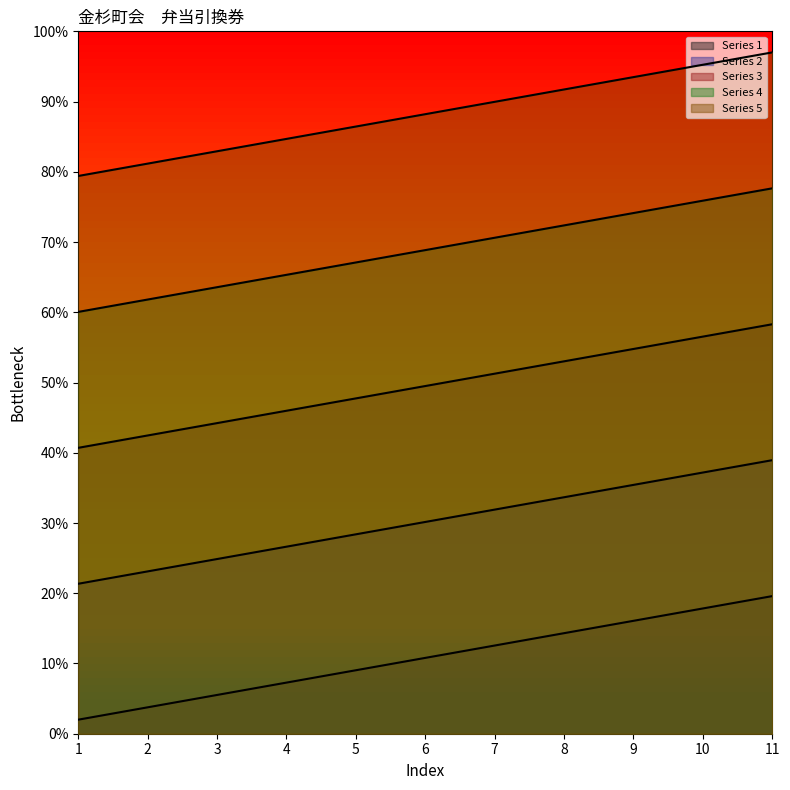

True or false: Series 1 has more than 1 interior local peaks.

False